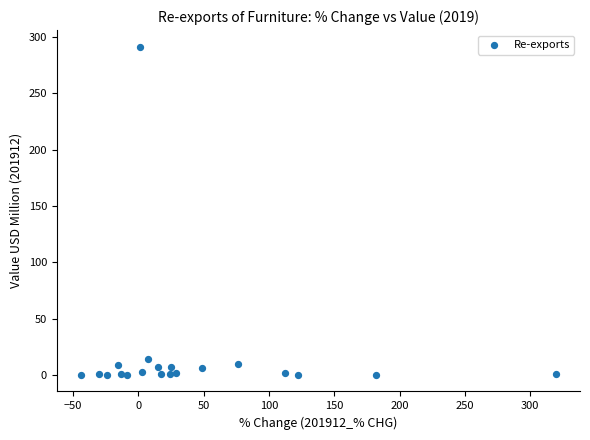

What is the range of X values (max minus min)?

364.2